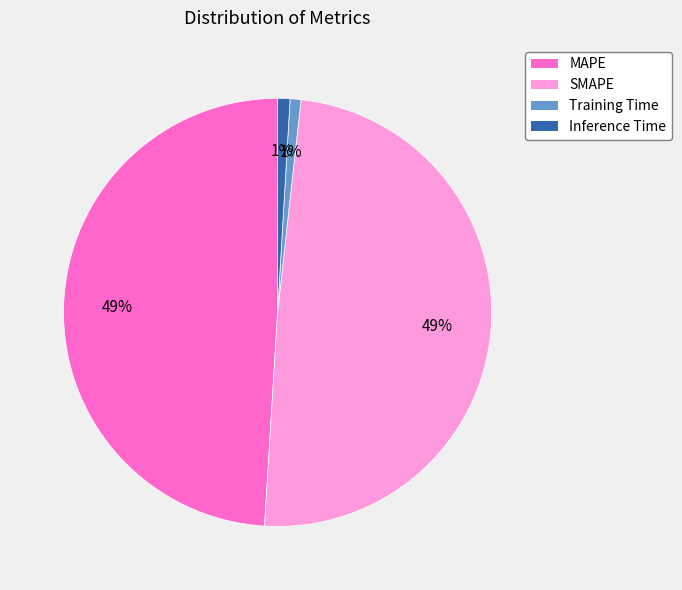

Does Inference Time represent more than half of the total?

No